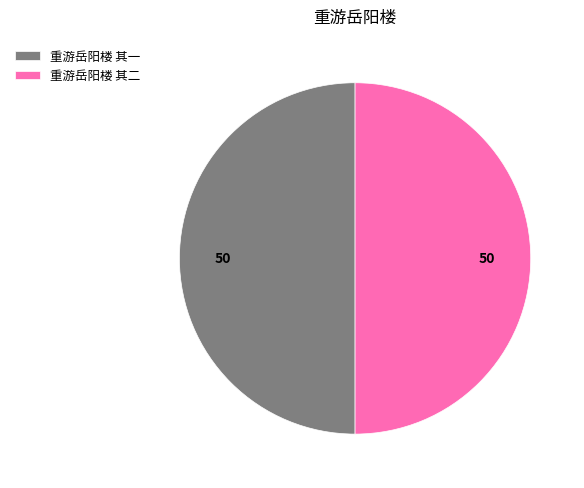

True or false: 重游岳阳楼 其一 accounts for 57% of the total.

False